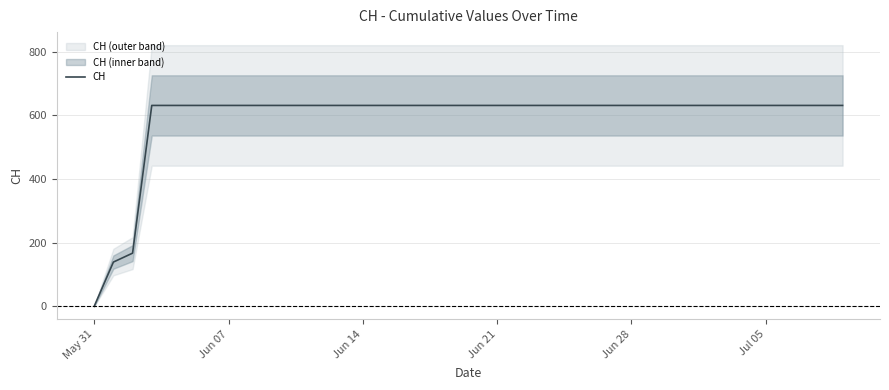

Which category has the lowest value in the CH series?

May 31